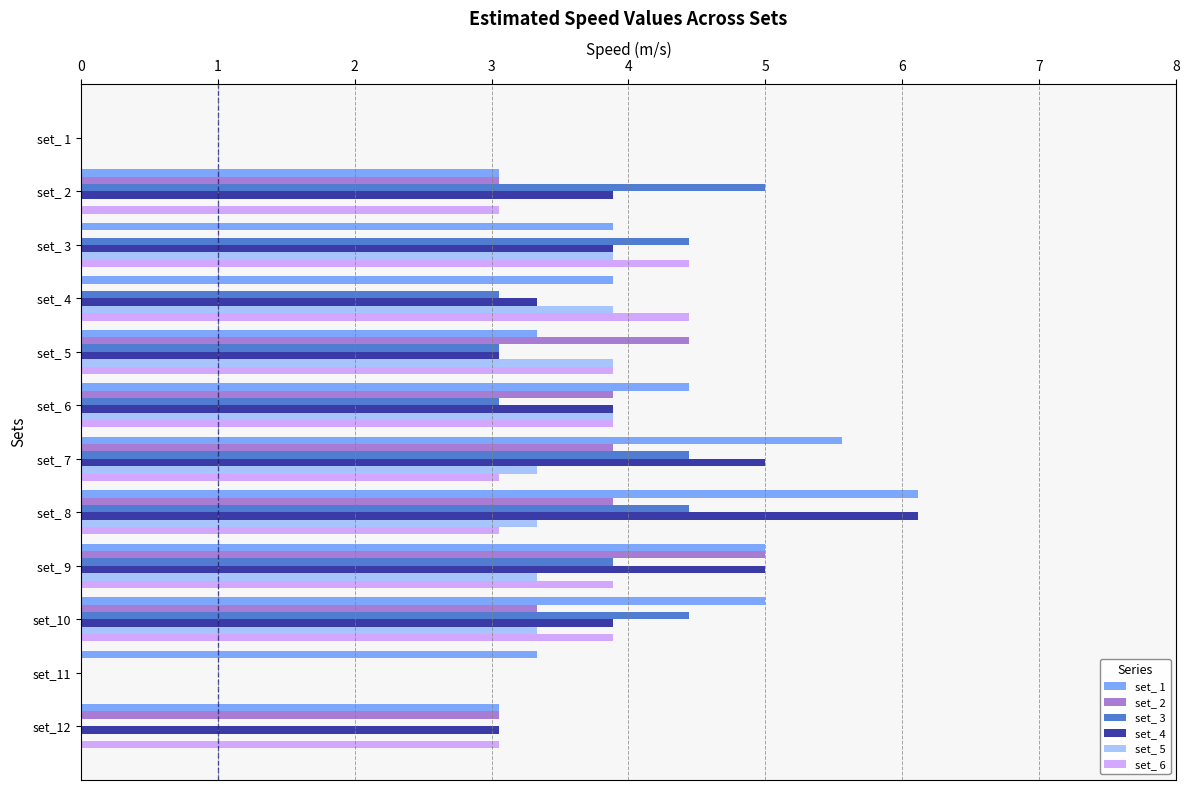

What is the sum of the set_ 4 values at set_ 5 and set_ 4?

6.4